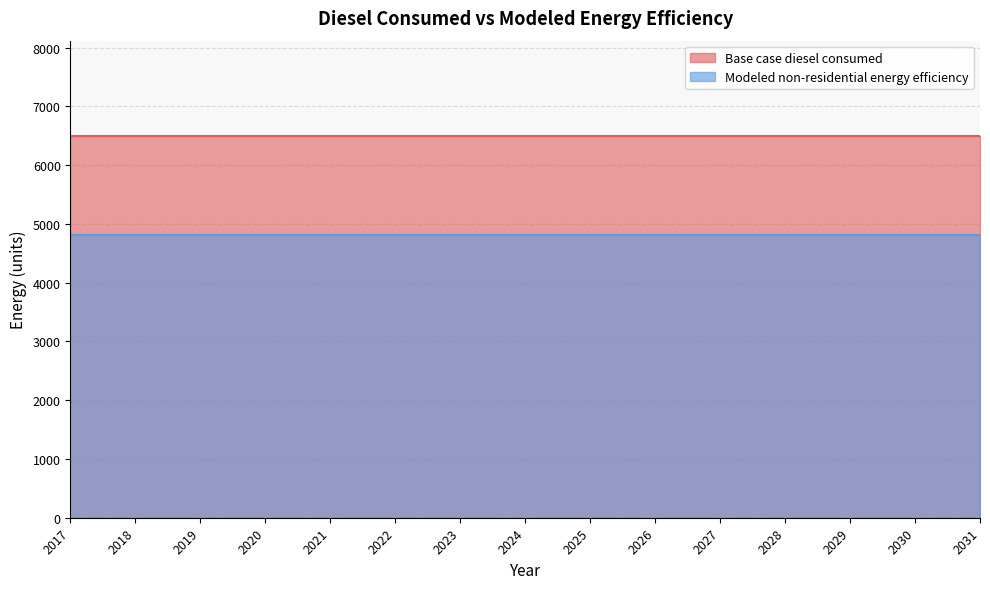

At 2019, list the series in order from largest to smallest.

Base case diesel consumed, Modeled non-residential energy efficiency